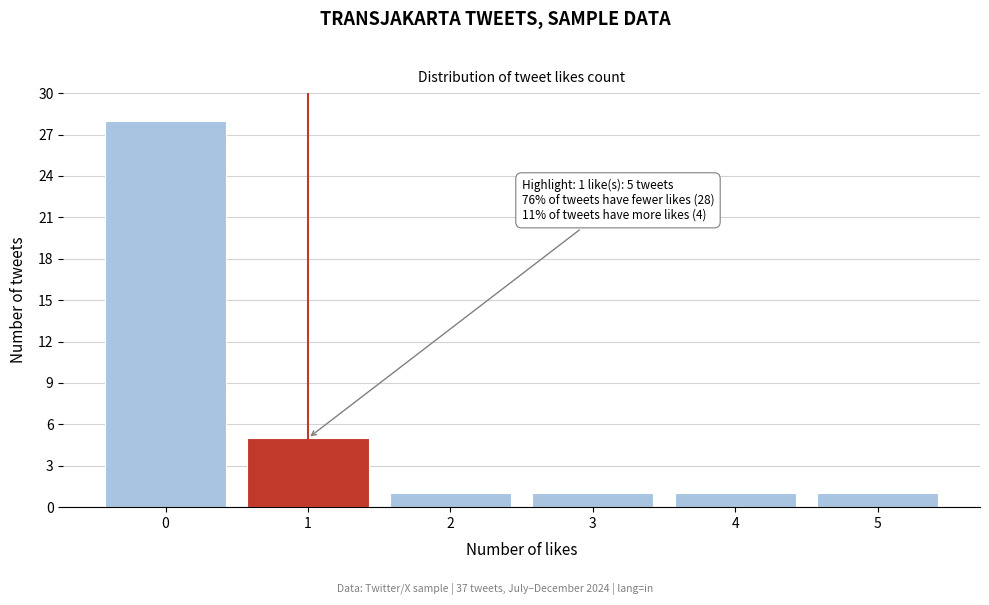

Over which range of the x-axis is the bar tallest?

-0.5 to 0.5